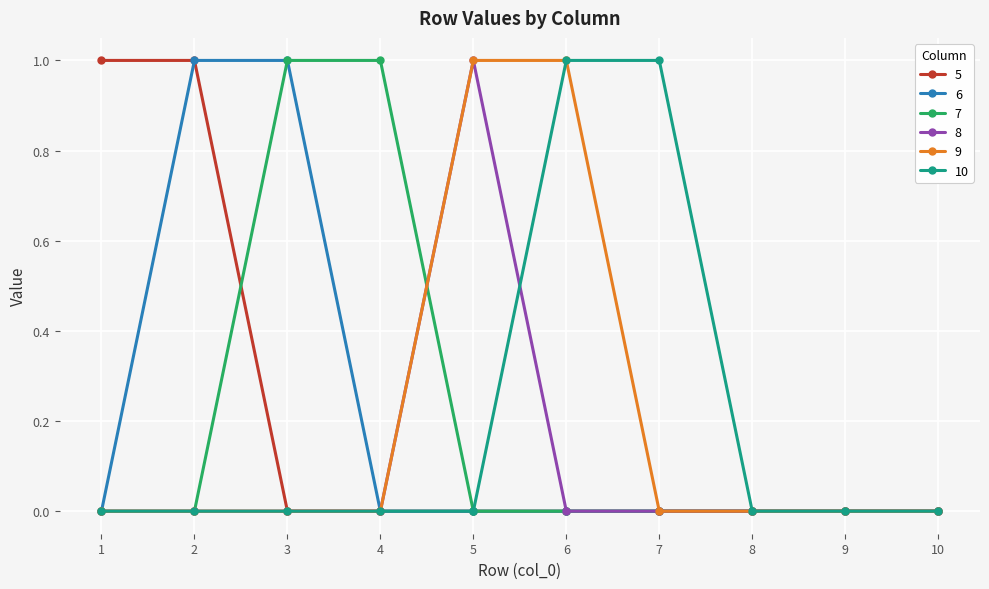

The value of 6 at 4 is 0. True or false?

True